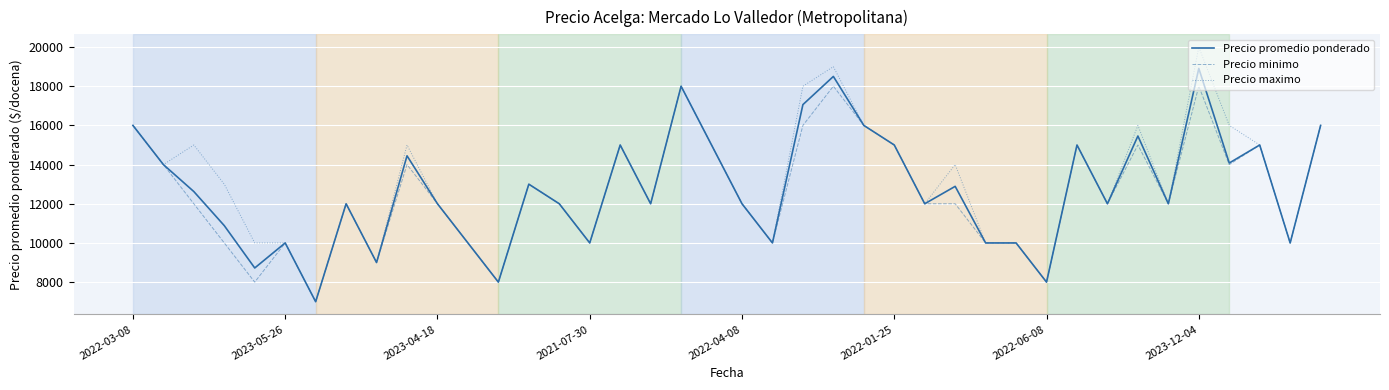

Which series has the widest spread of values?

Precio maximo